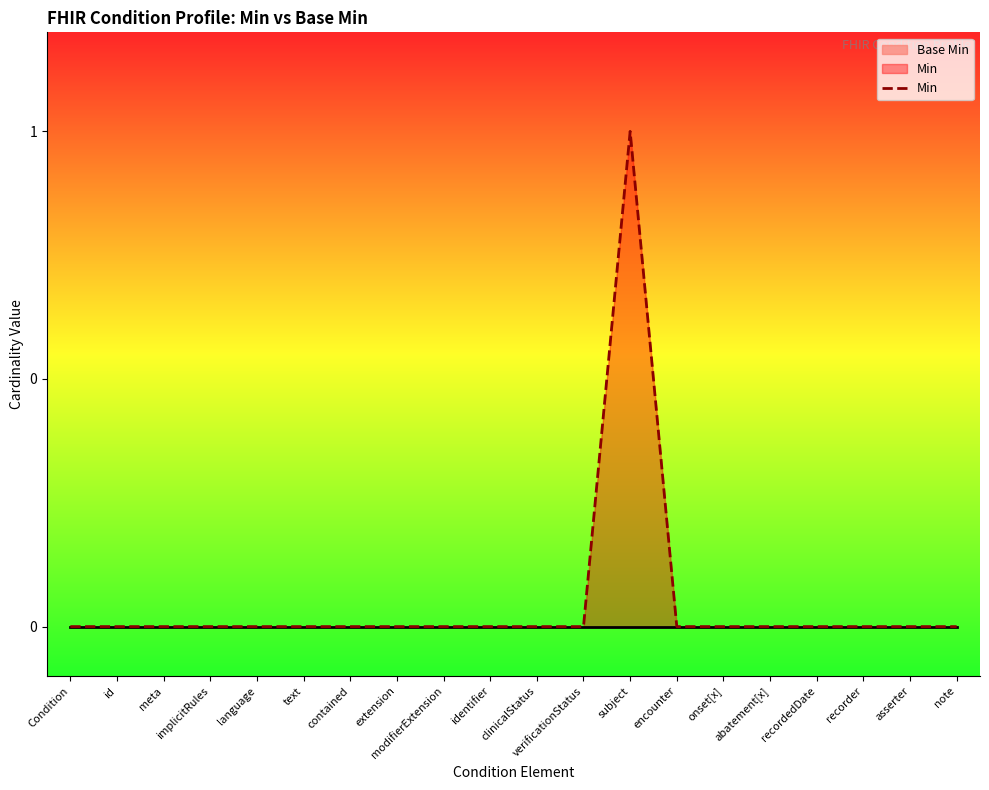

The value at id is 0. True or false?

True